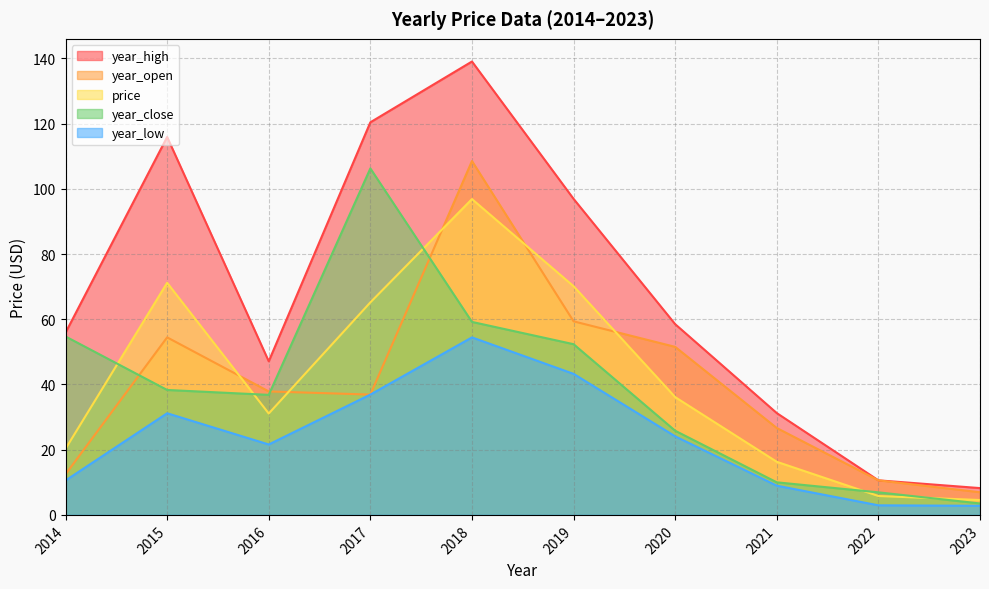

At which category is the sum across all series the highest?

2018